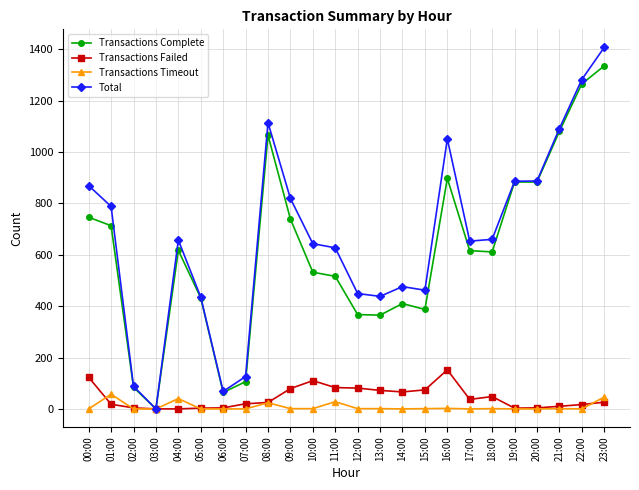

Which series has the largest total across all categories?

Total